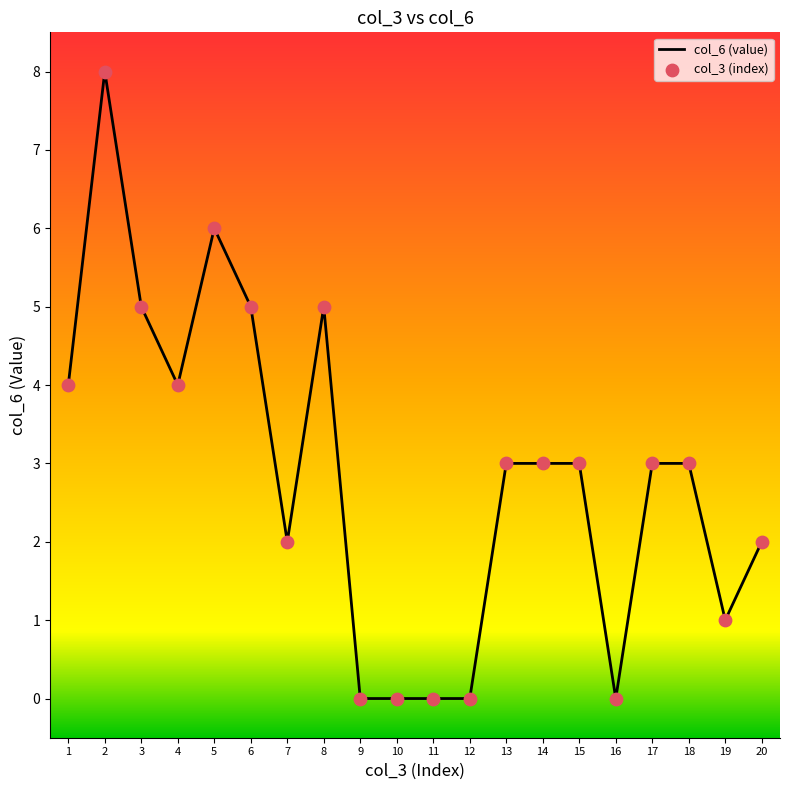

What is the greatest value displayed?

8